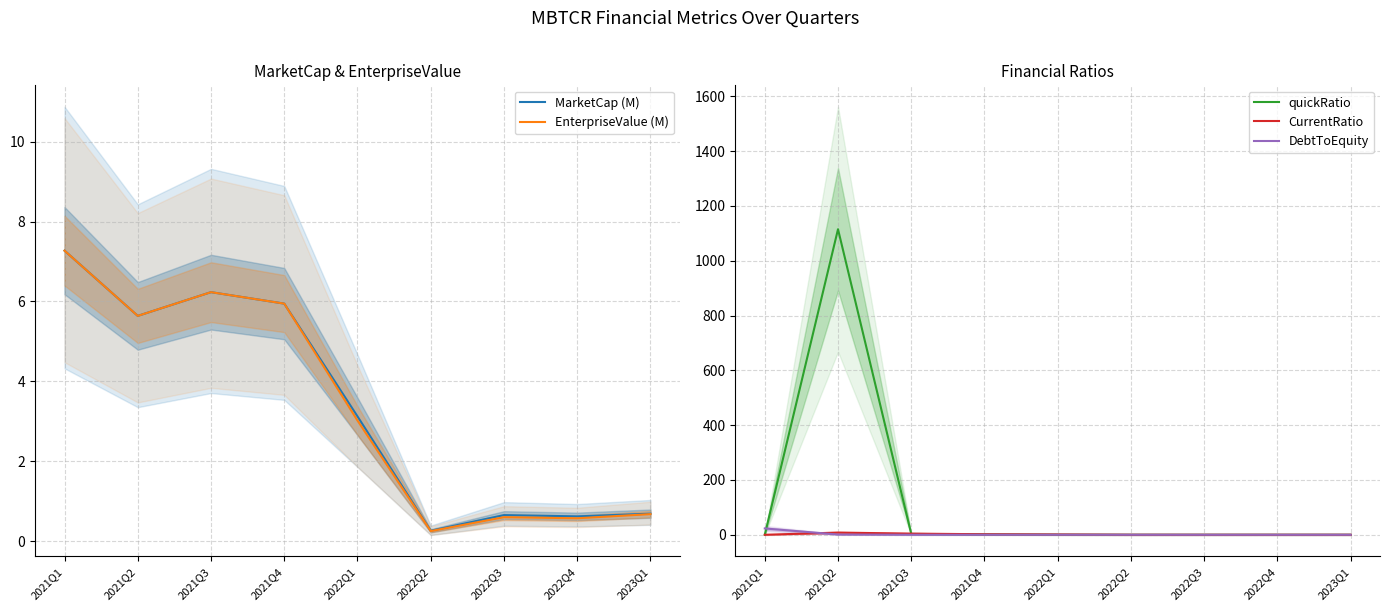

What is the sum of all quickRatio values?

1119.7